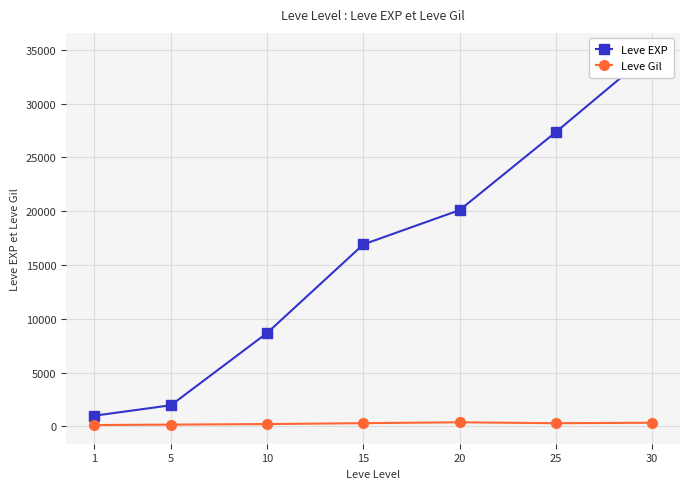

How many series are shown in this chart?

2